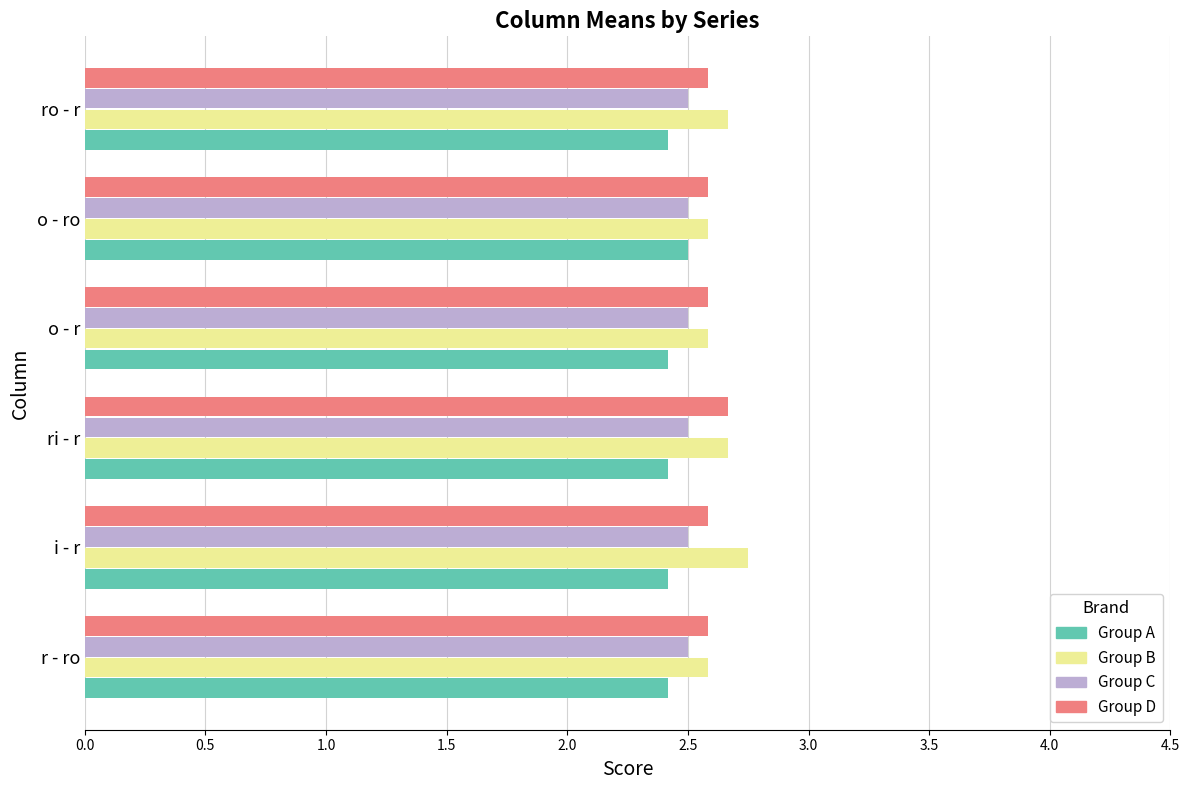

What is the sum of the Group A values at o - ro and ri - r?

4.9